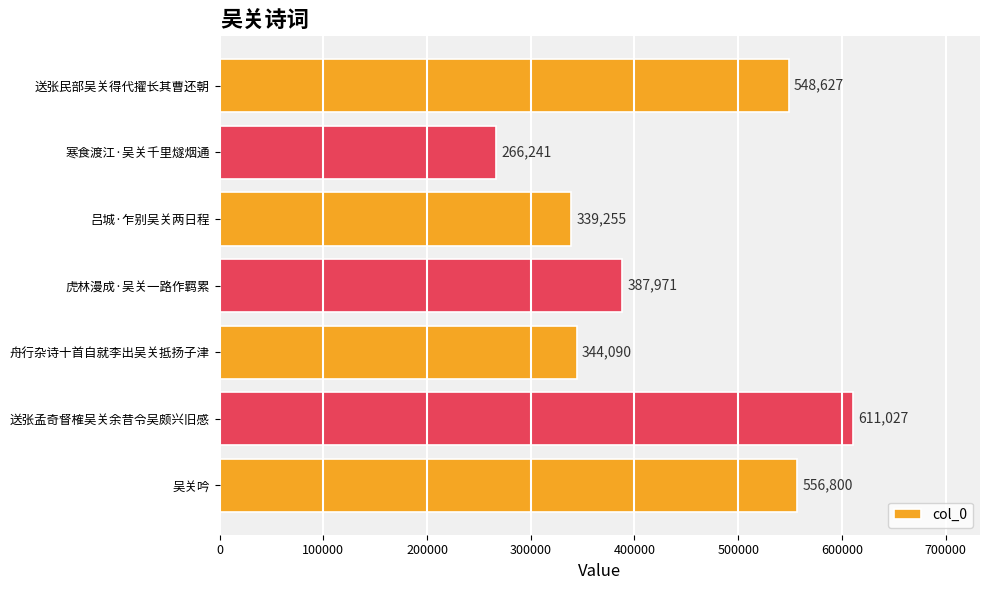

The value at 送张孟奇督榷吴关余昔令吴颇兴旧感 is 611027. True or false?

True